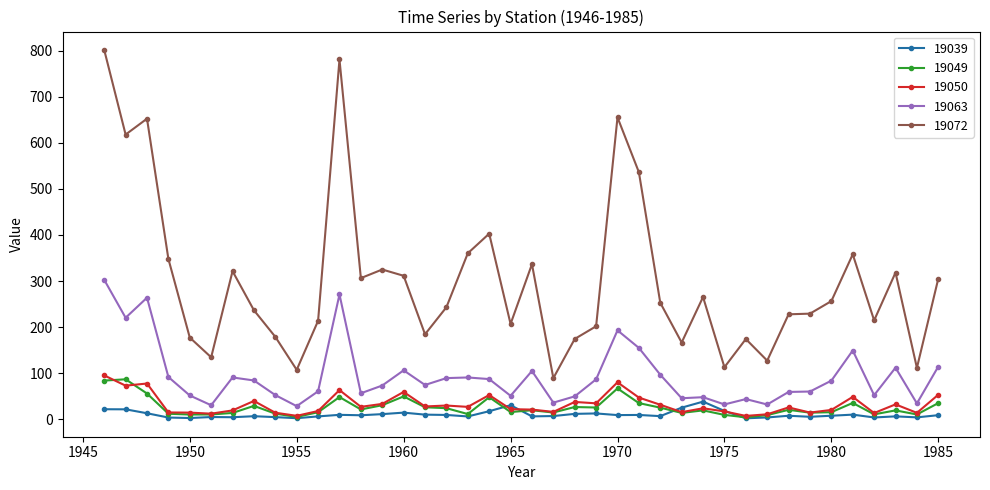

Count the number of data series in this chart.

5